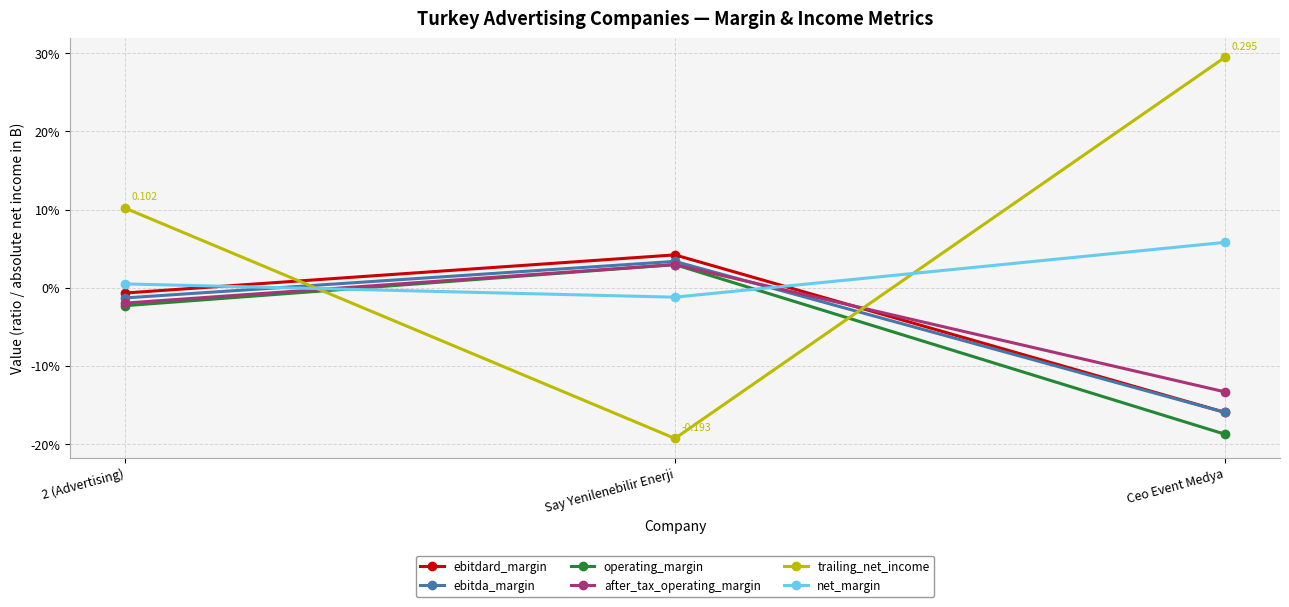

Which series has the largest range (max minus min)?

trailing_net_income